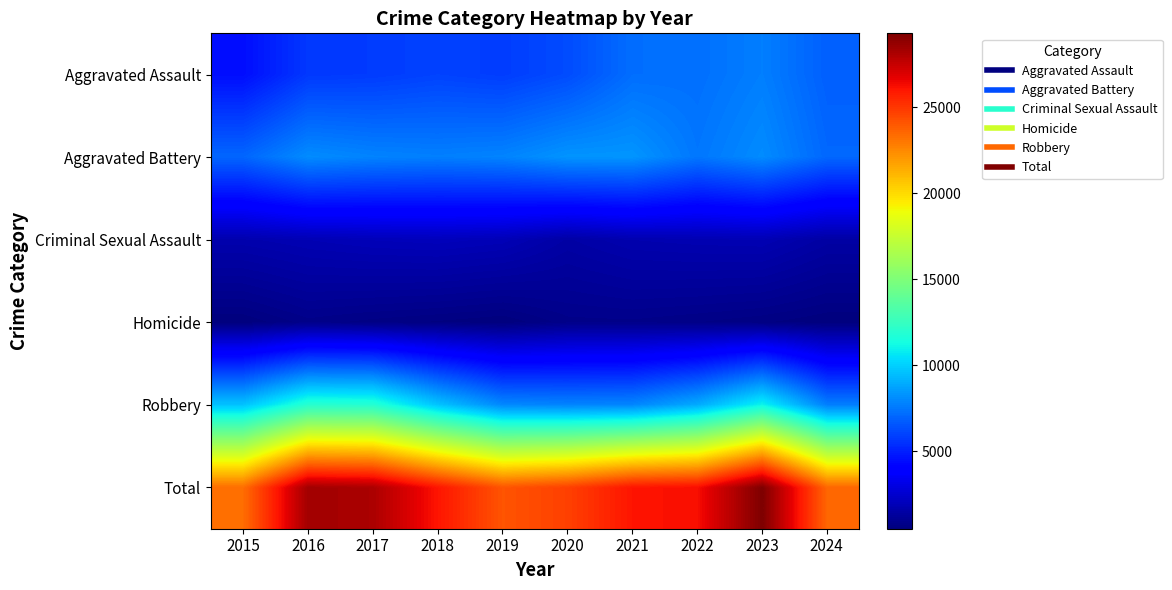

Which series has the largest range (max minus min)?

Total